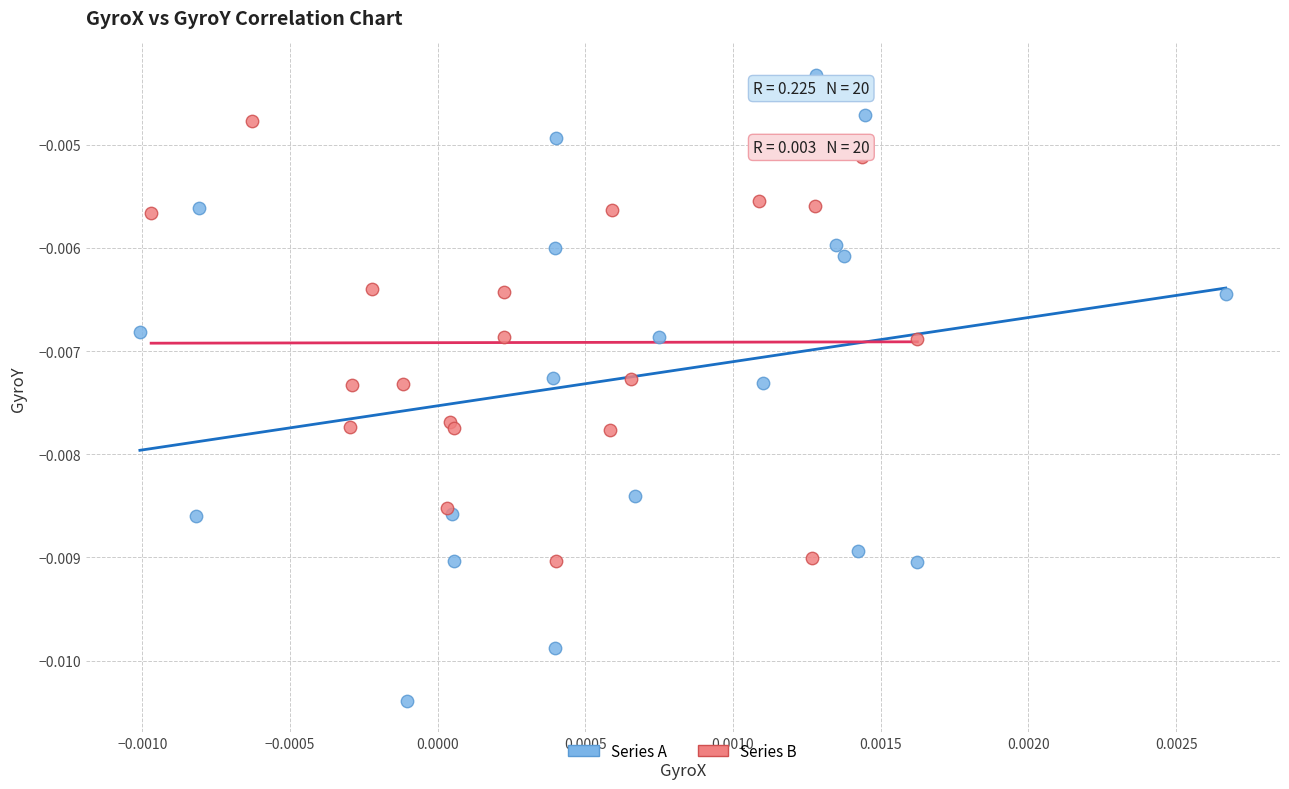

Which series reaches the minimum Y coordinate?

Series A